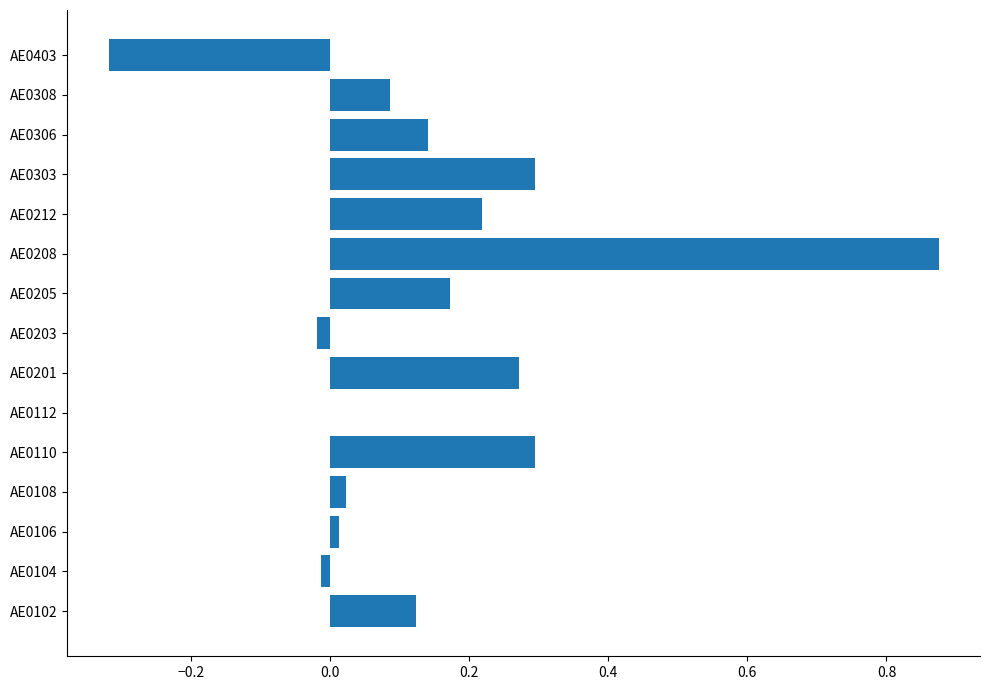

Which label corresponds to the largest value in the chart?

AE0208